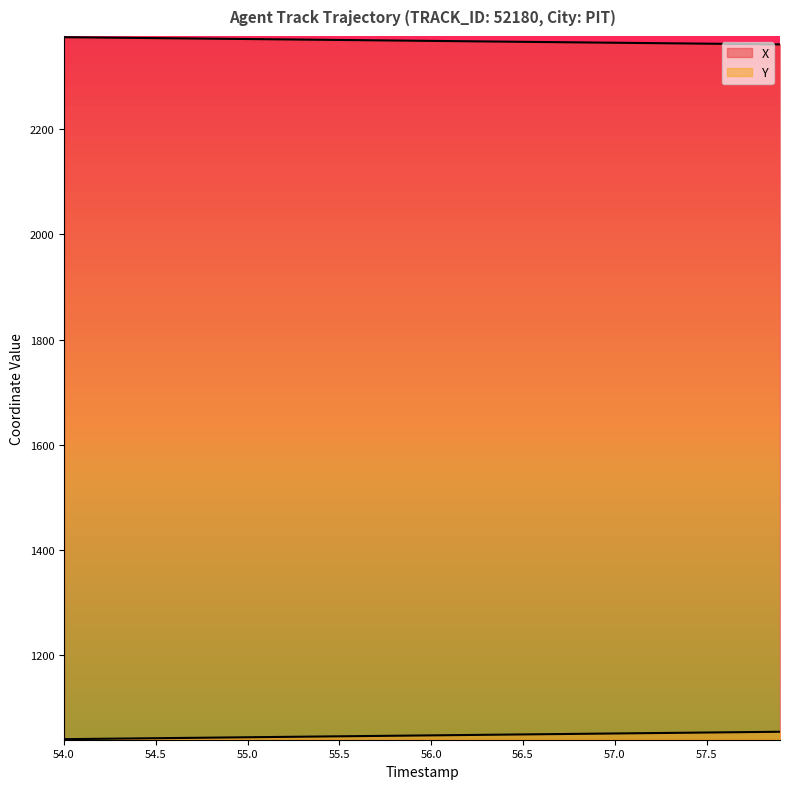

What is the maximum value shown in the chart?

2374.5